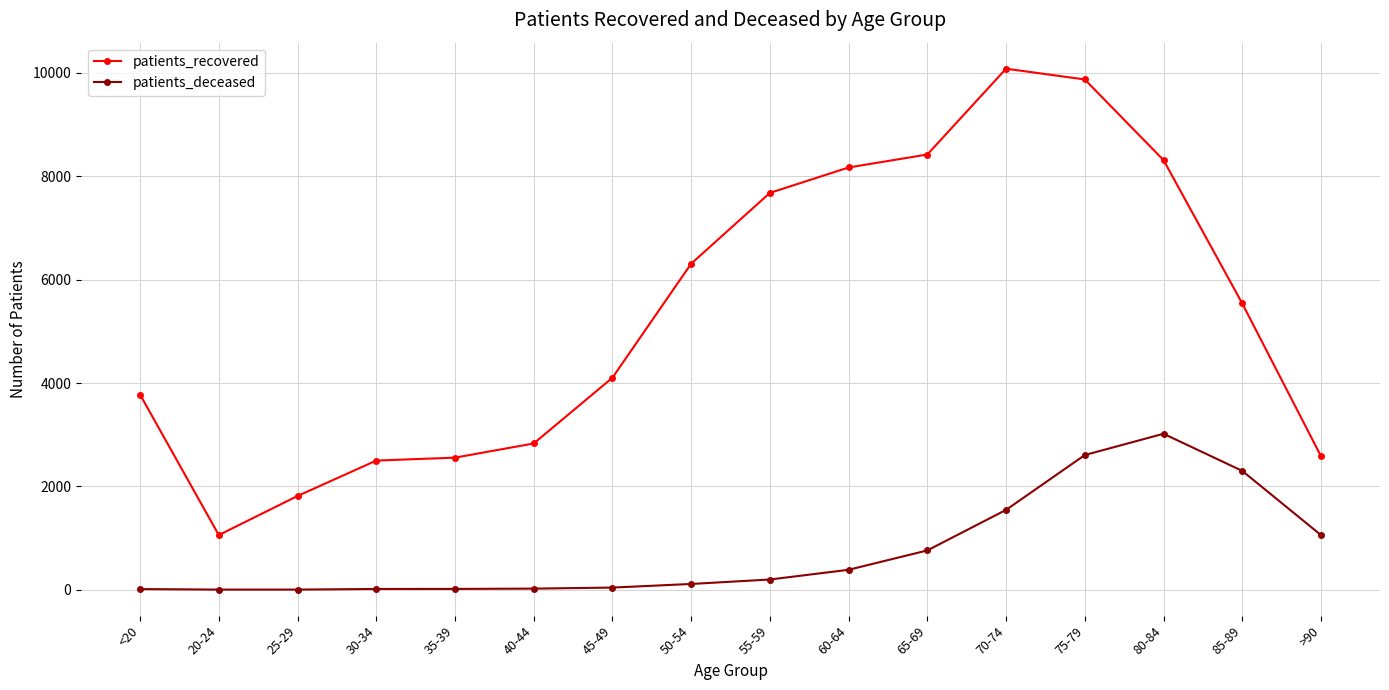

What is the label of the 7th point from the right?

60-64